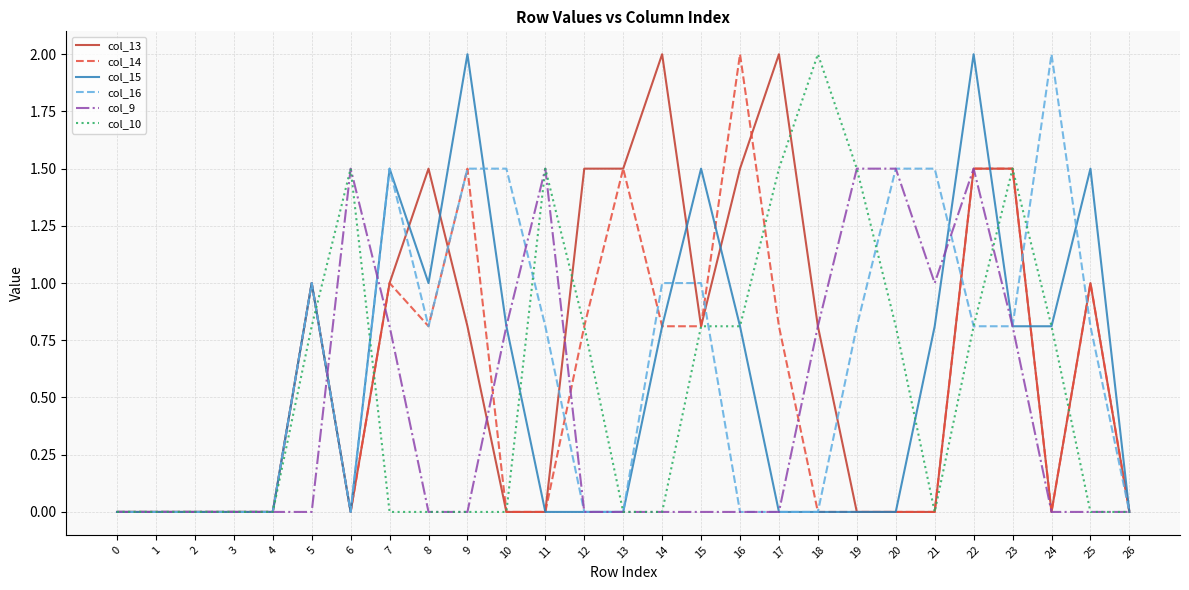

At which label does col_14 reach its peak?

16